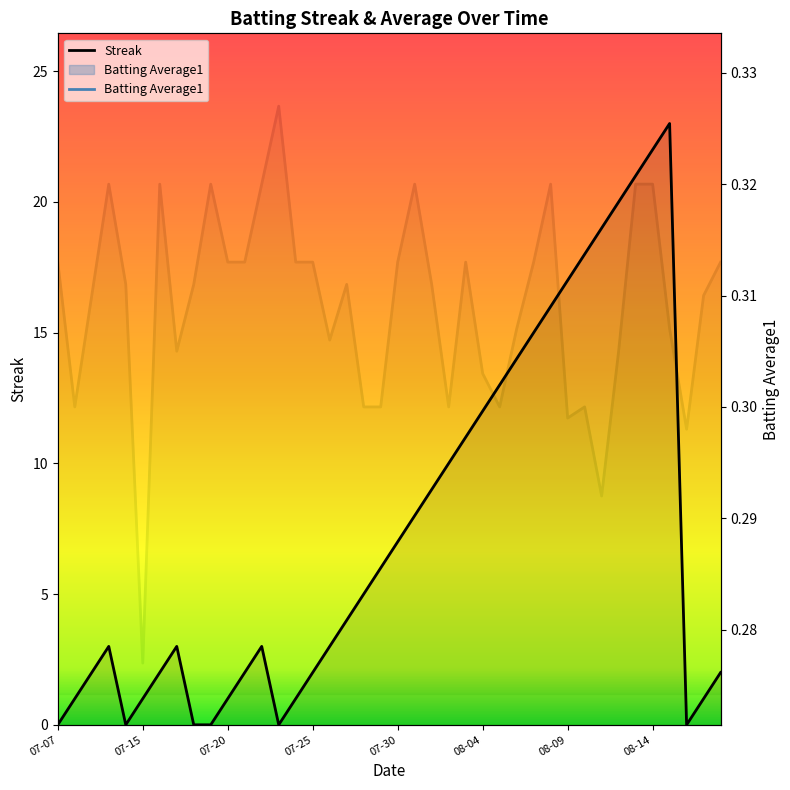

Which series has the widest spread of values?

Streak